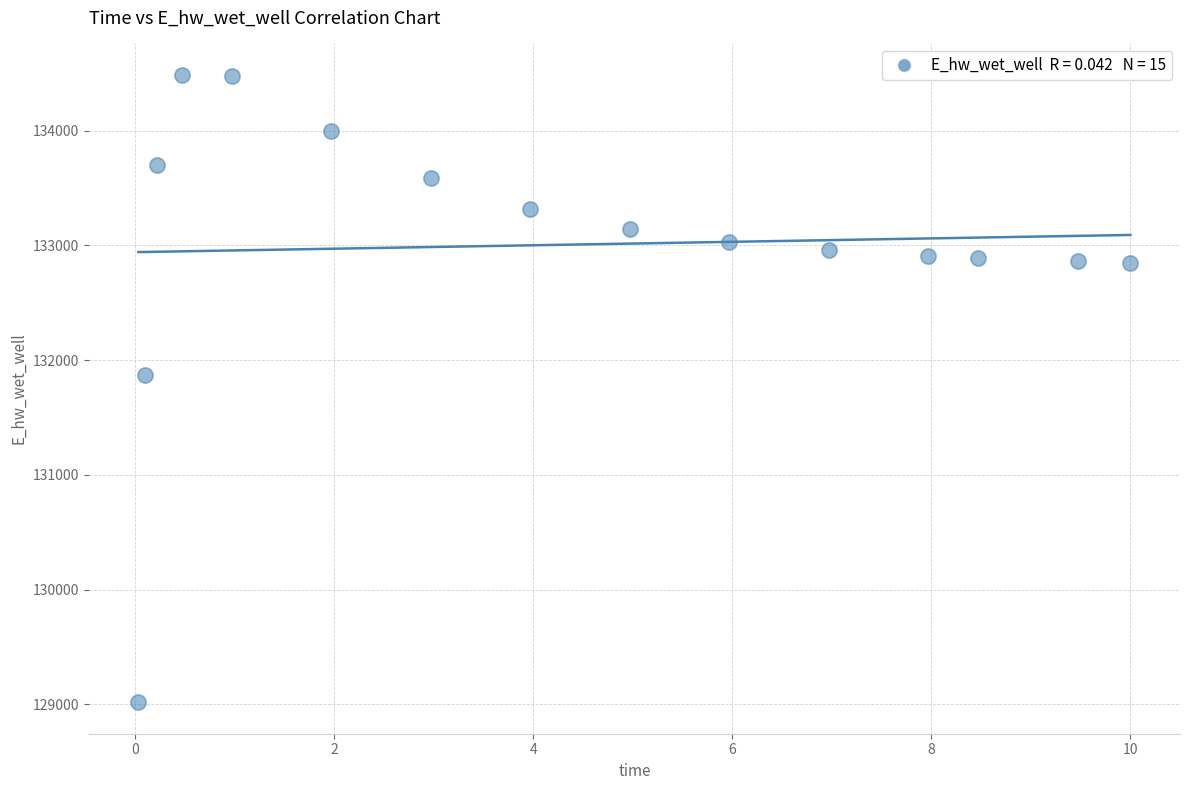

What is the range of Y values (max minus min)?

5469.0